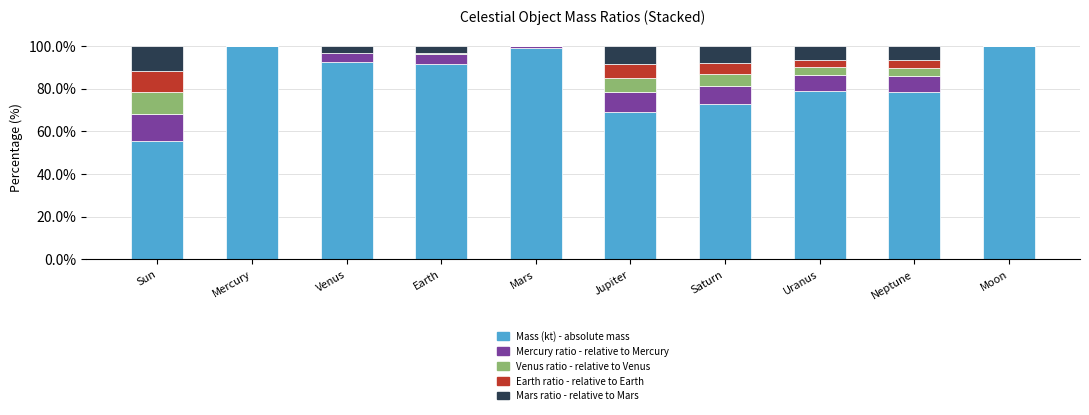

What is the total value across all series at Venus?

100.0